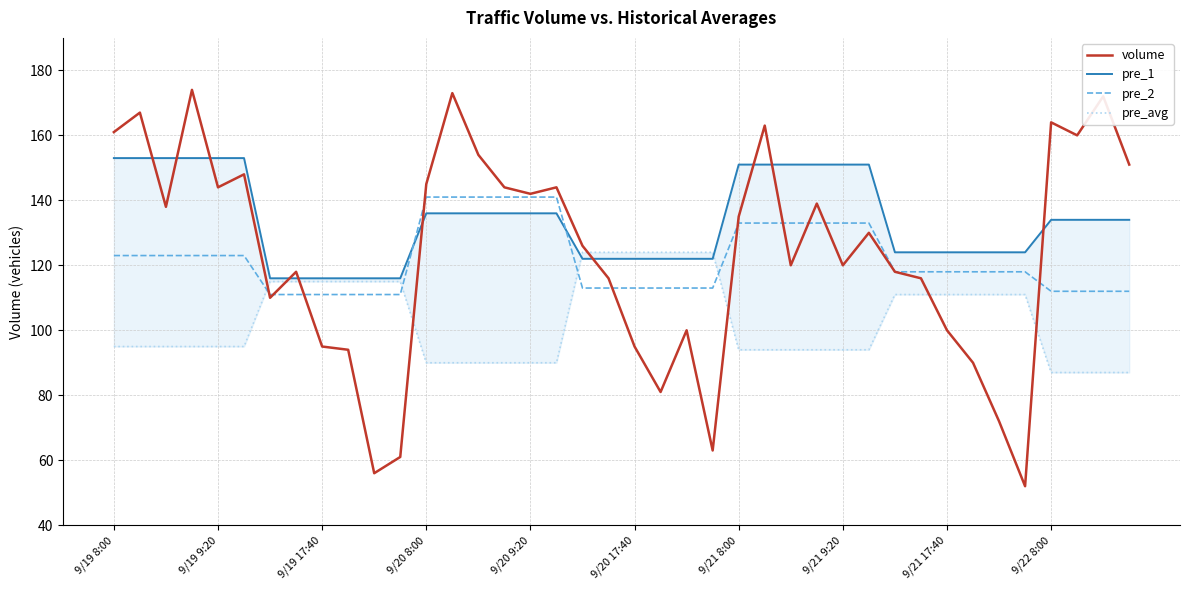

The pre_2 series shows 214 at 9/19 8:00. True or false?

False